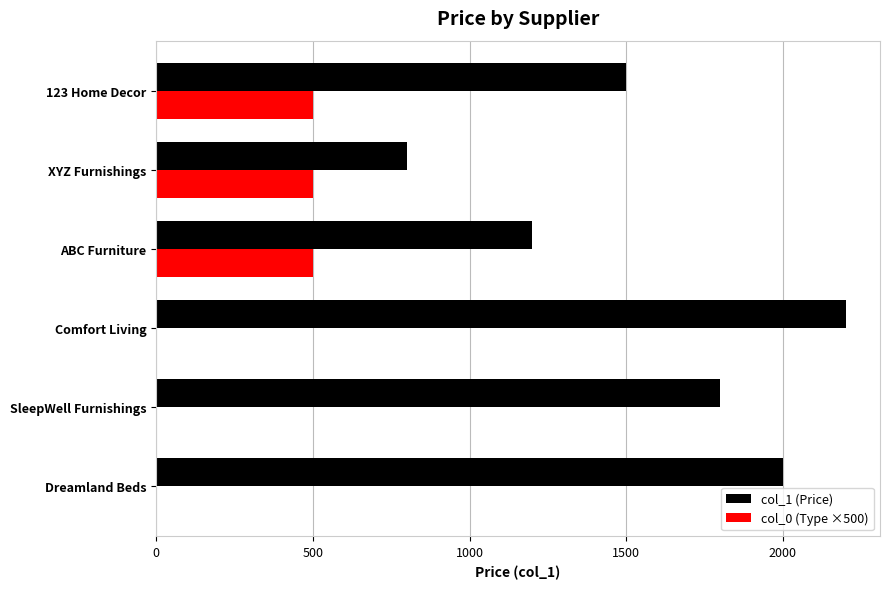

Which series changed the most between ABC Furniture and 123 Home Decor?

col_1 (Price)